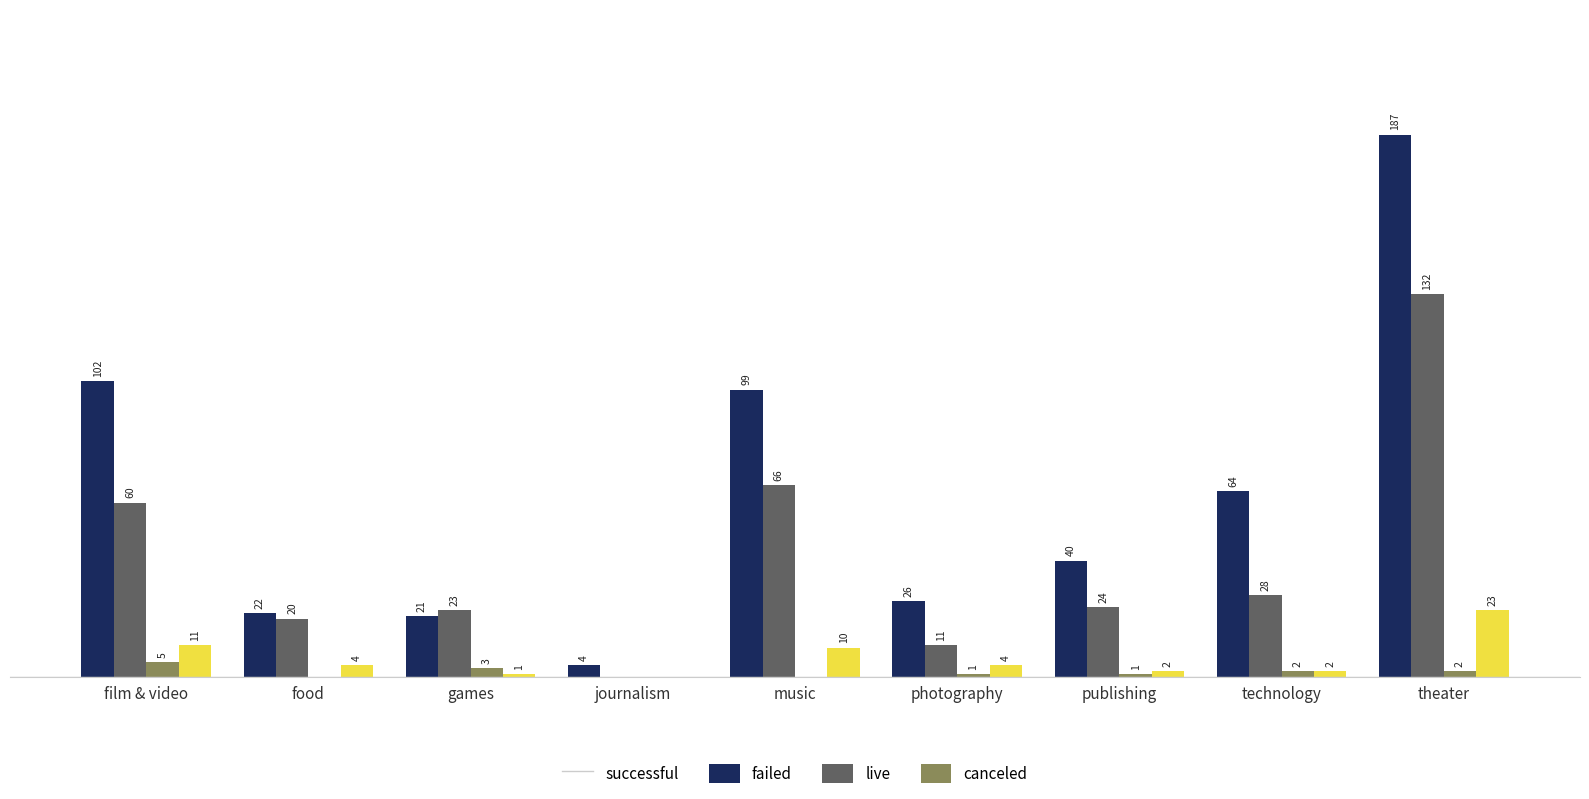

At which category is the sum across all series the highest?

theater